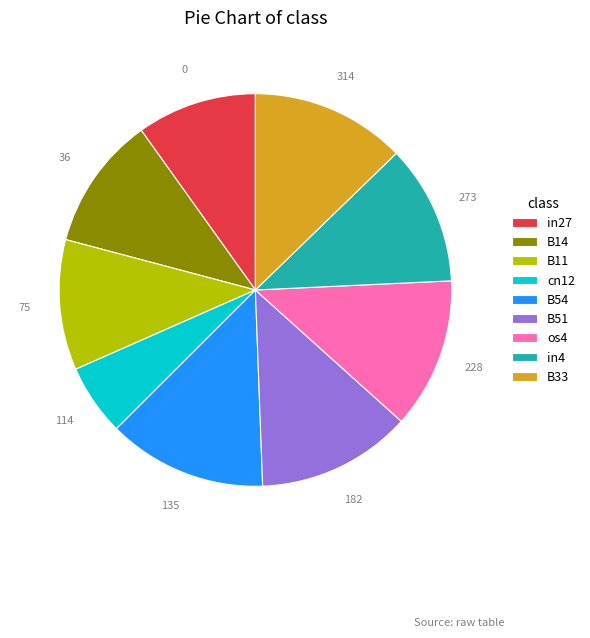

True or false: os4 accounts for 25% of the total.

False